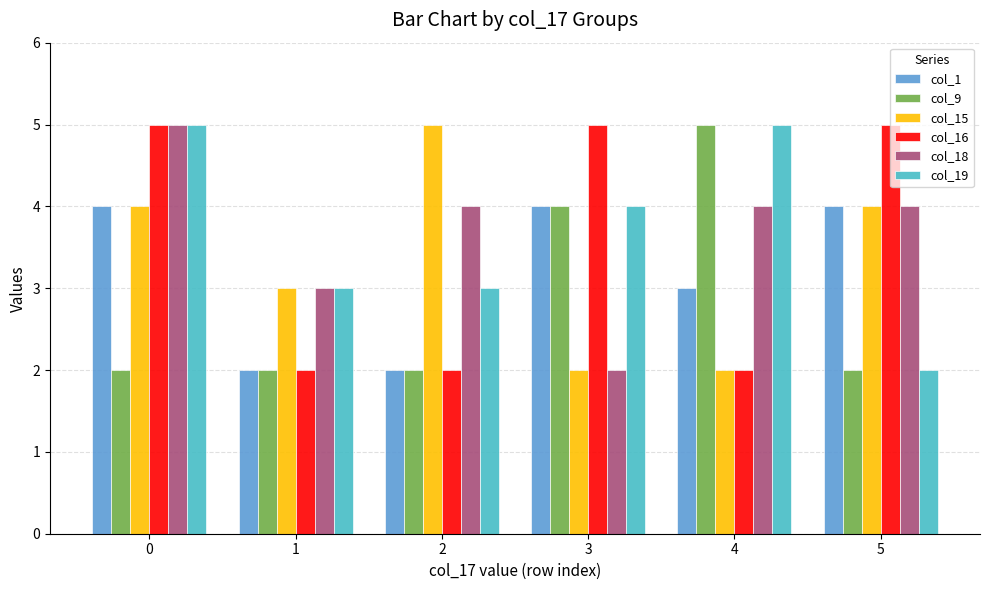

Which series changed the most between 0 and 3?

col_18